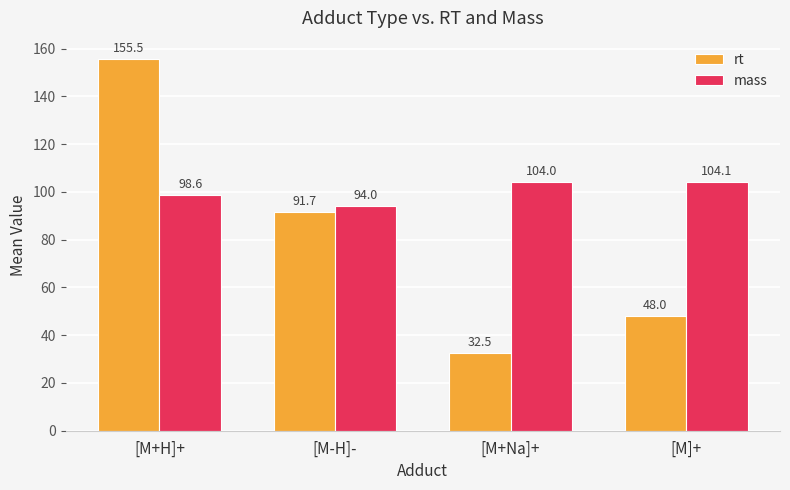

Which series changed the most between [M+H]+ and [M-H]-?

rt